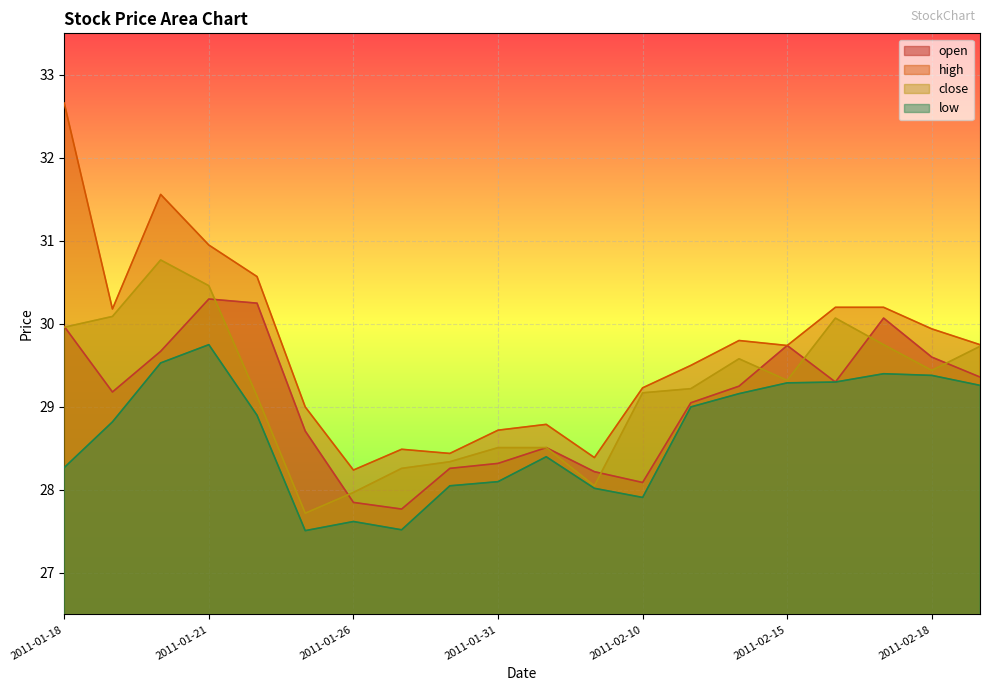

Which series has the largest total across all categories?

high